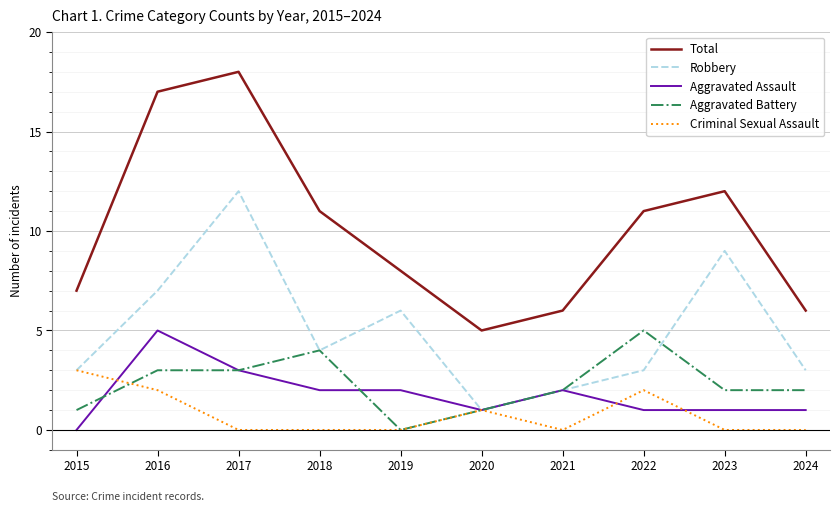

The value of Total at 2018 is 11. True or false?

True